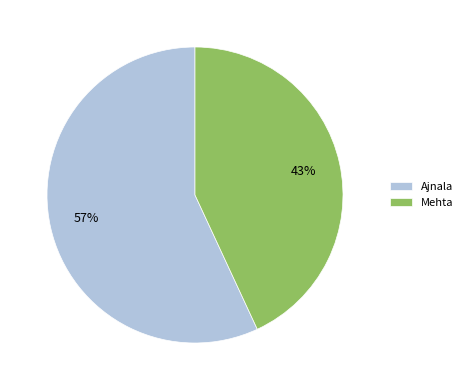

How many segments does this pie chart have?

2